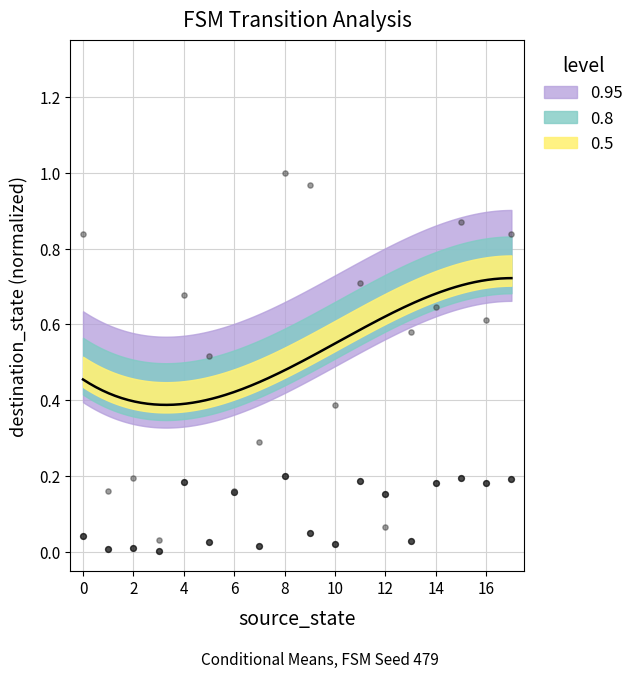

Which series has the largest Y range (max minus min)?

destination_state